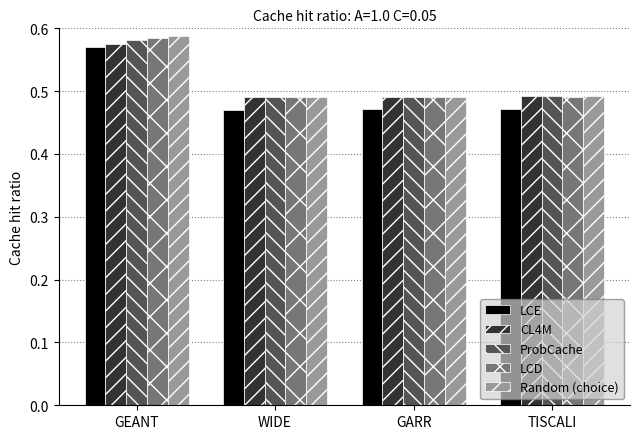

At how many categories does at least one series exceed 0?

4